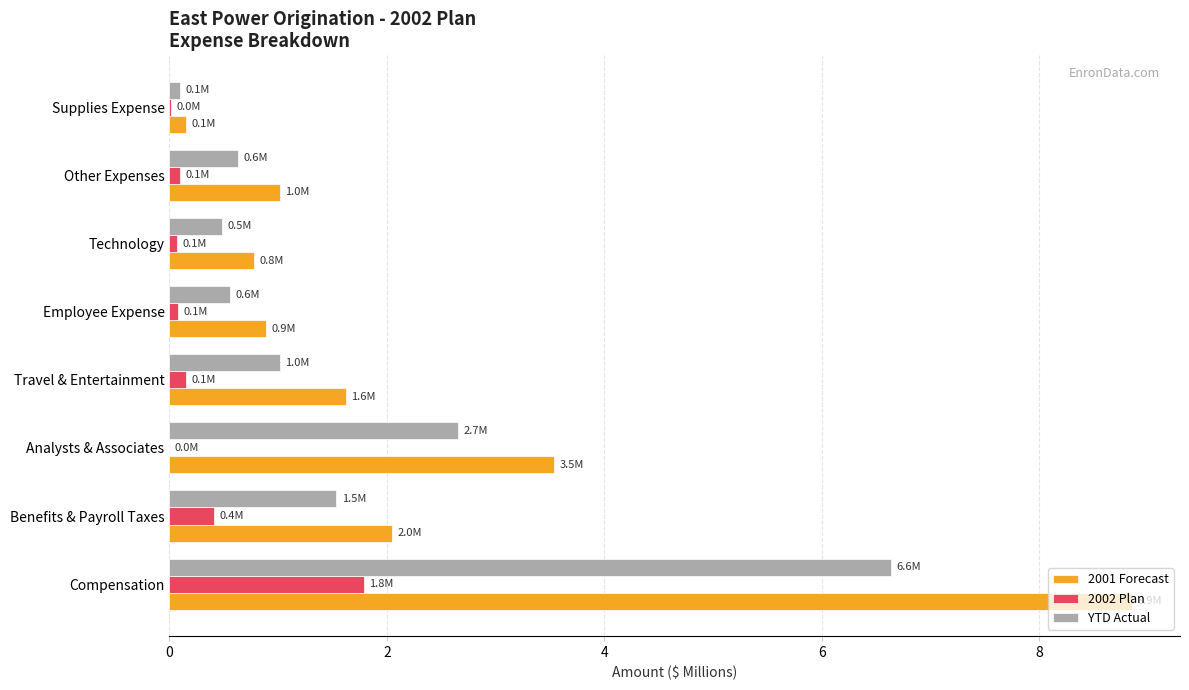

Which series has the largest total across all categories?

2001 Forecast